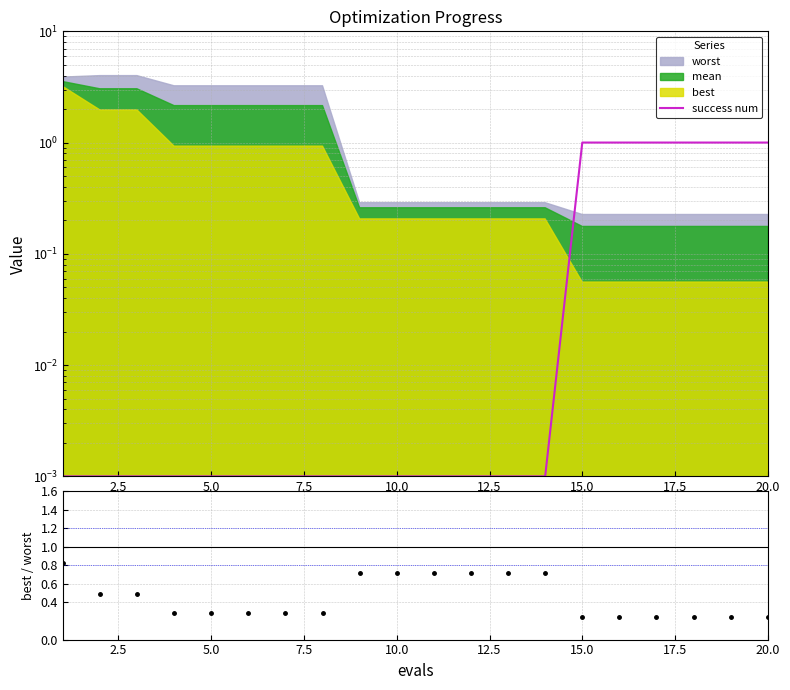

Between 10.0 and 15.0, which is larger?

15.0